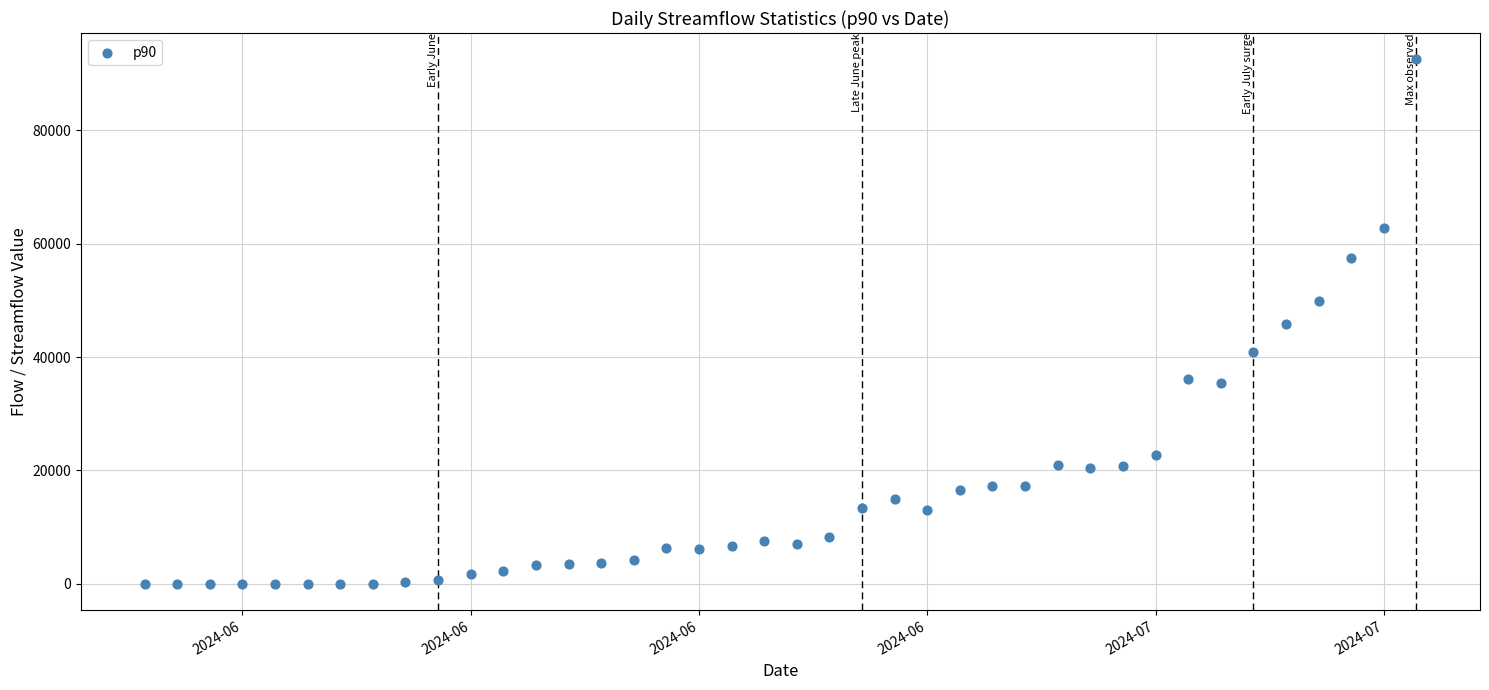

What is the range of X values (max minus min)?

39.0